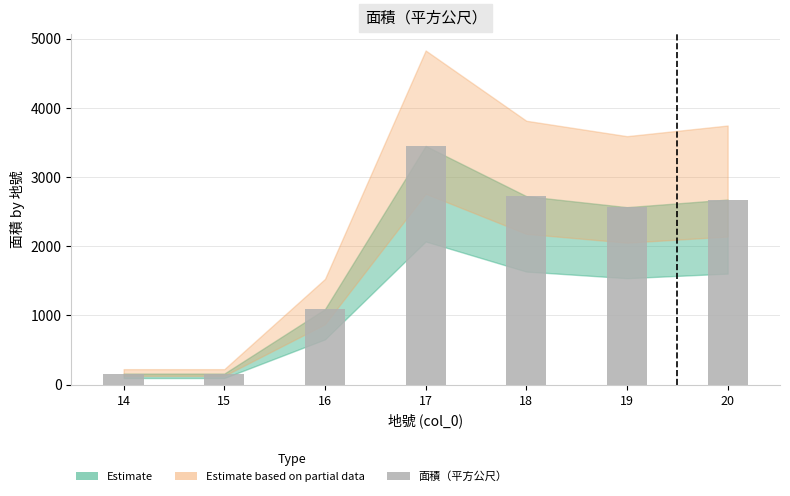

What is the average value?

1831